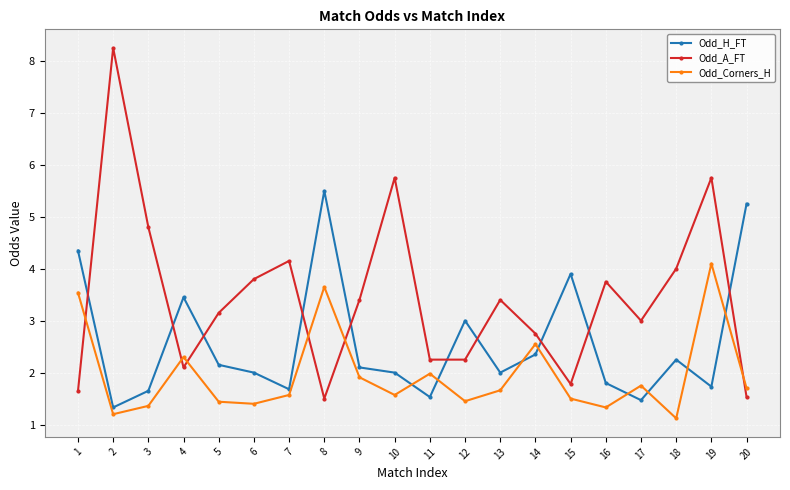

What is the minimum value shown in the chart?

1.1